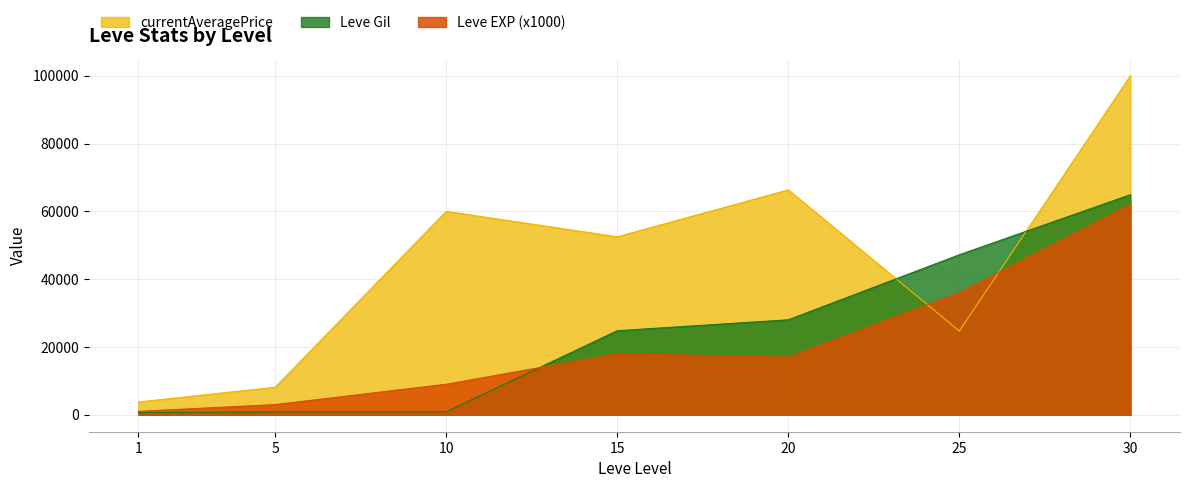

Reading left to right, transcribe all the data shown in this chart.

Leve EXP: 1000	3000	9000	18000	17000	36000	62000
Leve Gil: 630	840	880	24790	28010	47200	64910